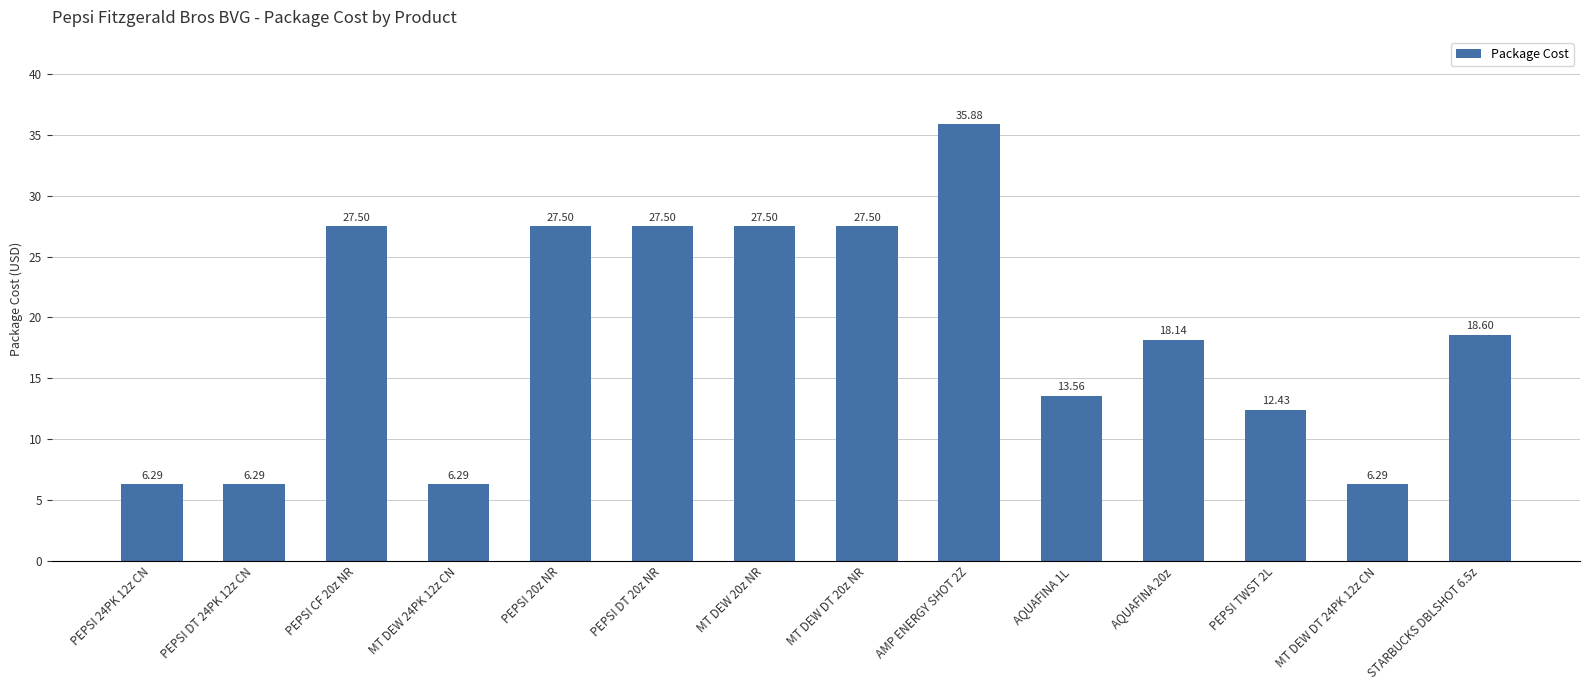

How many data points are above 18?

8